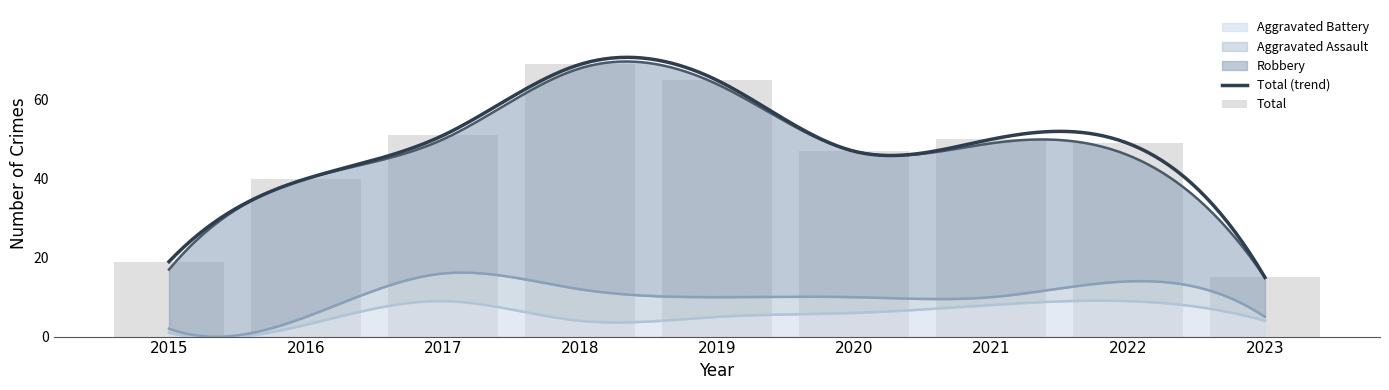

Reading right to left, transcribe all the data shown in this chart.

Robbery: 2023=10	2022=32	2021=39	2020=37	2019=54	2018=56	2017=34	2016=35	2015=15
Aggravated Assault: 2023=1	2022=5	2021=2	2020=4	2019=5	2018=8	2017=7	2016=2	2015=1
Aggravated Battery: 2023=4	2022=9	2021=8	2020=6	2019=5	2018=4	2017=9	2016=3	2015=1
Total: 2023=15	2022=49	2021=50	2020=47	2019=65	2018=69	2017=51	2016=40	2015=19